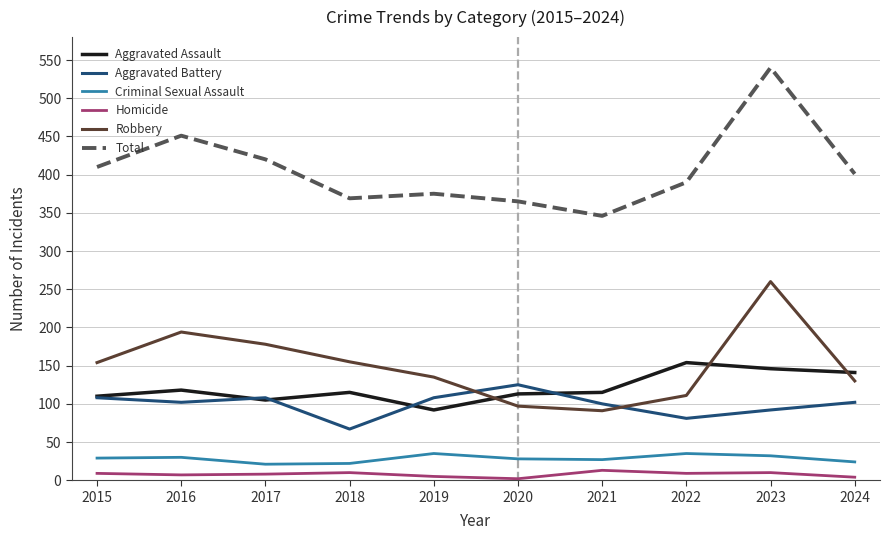

At 2021, list the series in order from largest to smallest.

Total, Aggravated Assault, Aggravated Battery, Robbery, Criminal Sexual Assault, Homicide